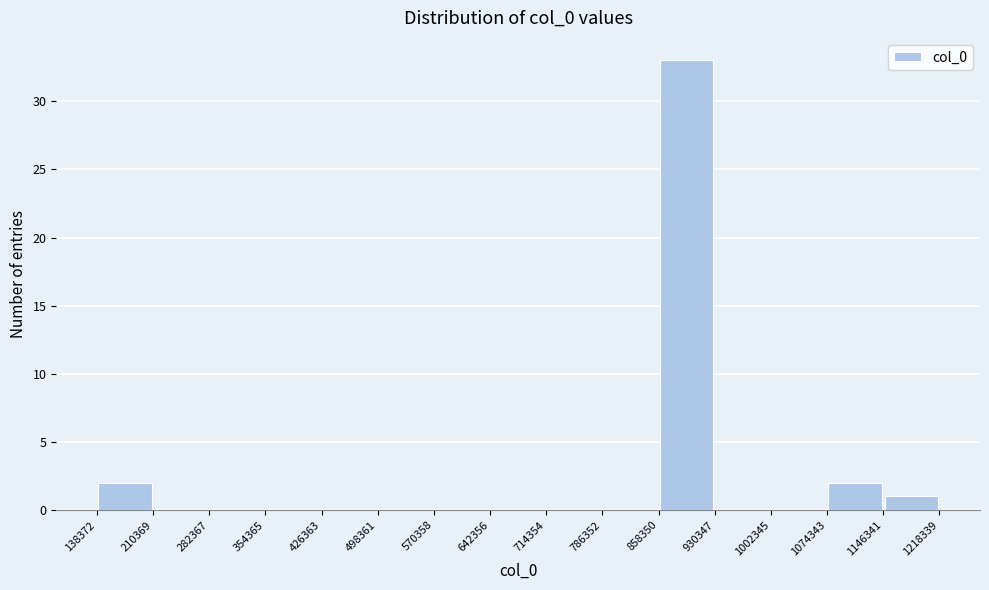

Reading left to right, list every bar in this chart as the range it spans on the x-axis followed by its height. The values are not printed on the chart, so give them approximately, as read against the axis.

138372 to 210369: 2
210369 to 282367: 0
282367 to 354365: 0
354365 to 426363: 0
426363 to 498361: 0
498361 to 570358: 0
570358 to 642356: 0
642356 to 714354: 0
714354 to 786352: 0
786352 to 858350: 0
858350 to 930347: 33
930347 to 1002345: 0
1002345 to 1074343: 0
1074343 to 1146341: 2
1146341 to 1218339: 1